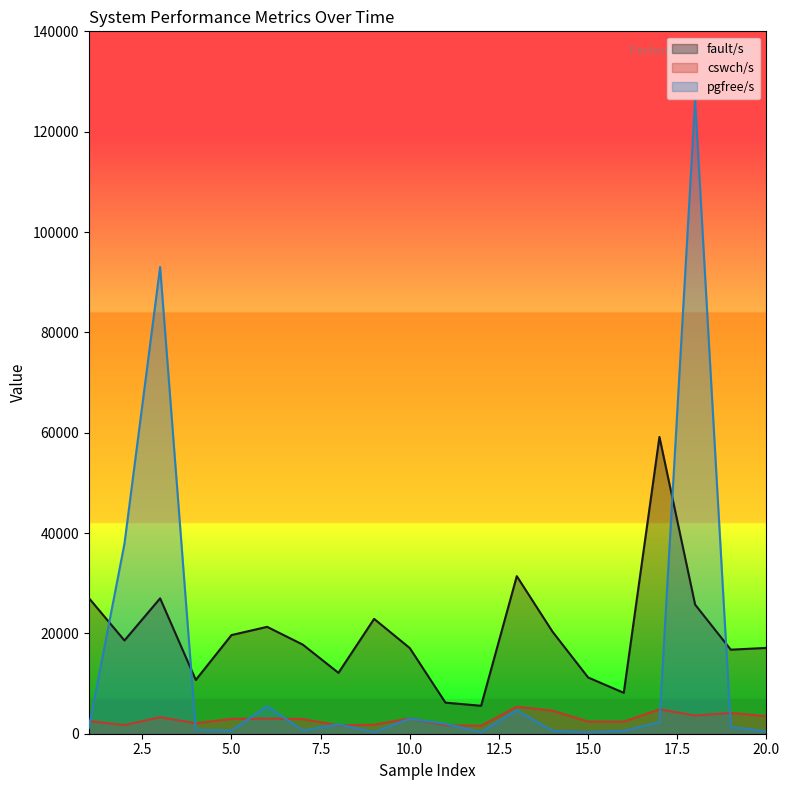

Is it true that pgfree/s equals 314 at 15.0?

True